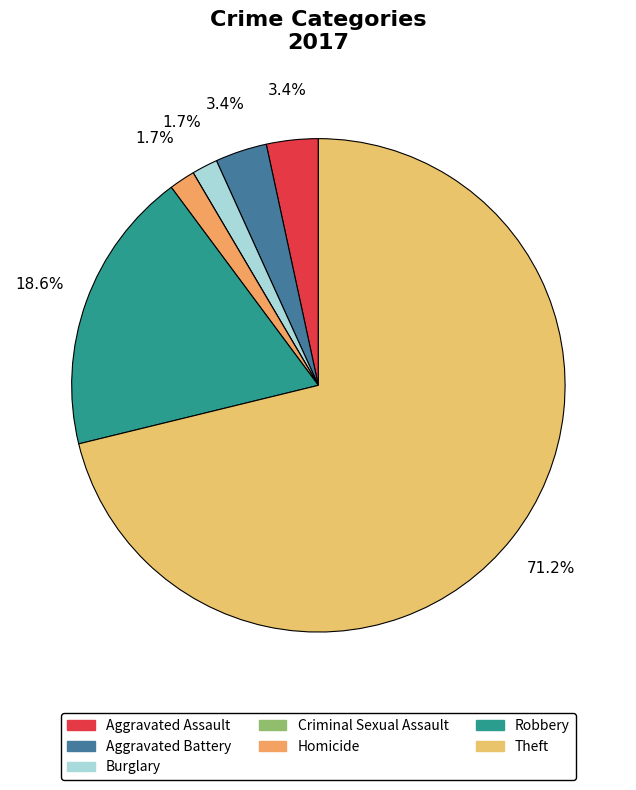

Does any single category account for the majority?

Yes